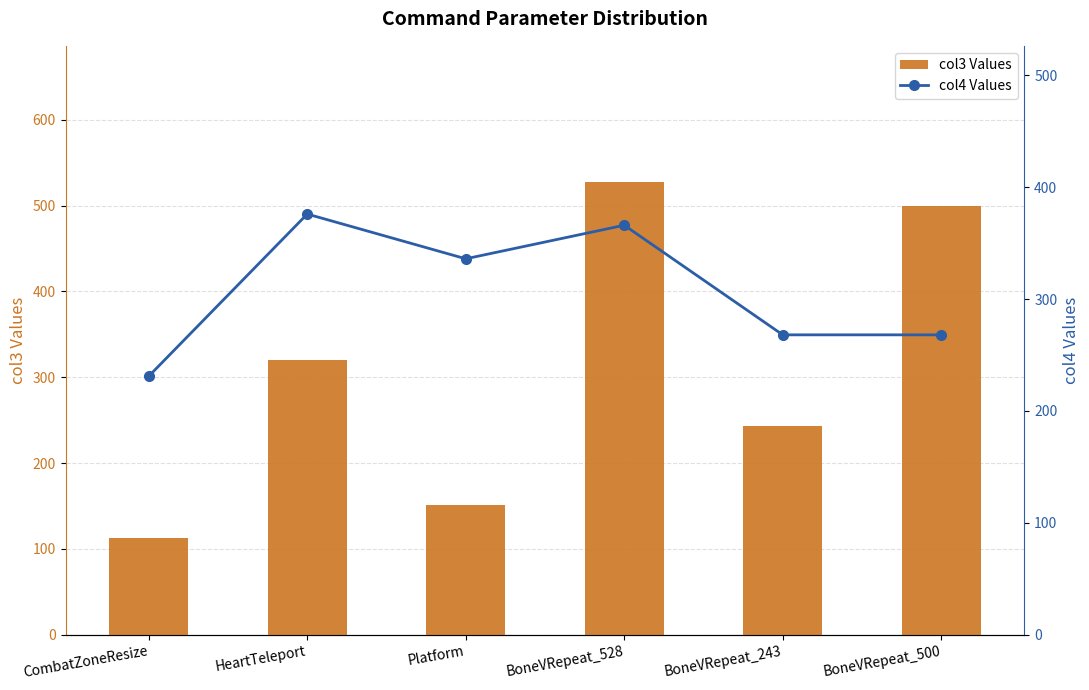

The col4 Values series shows 450 at BoneVRepeat_243. True or false?

False